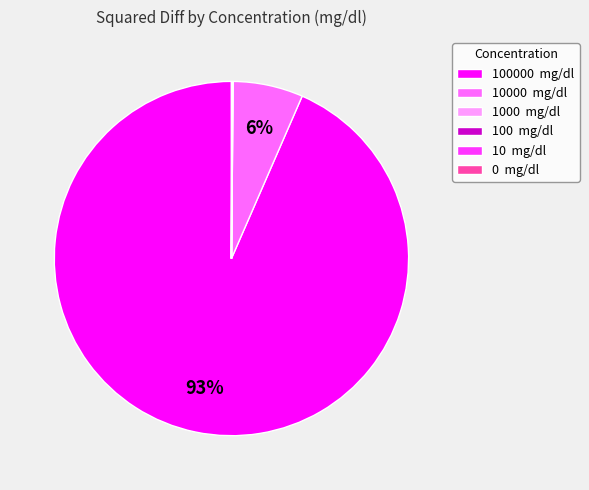

To the nearest percent, what is the average slice percentage?

17%